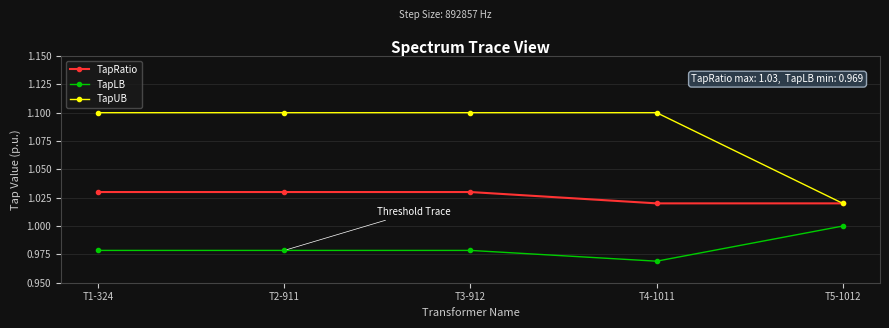

Which series changed the most between T4-1011 and T5-1012?

TapUB